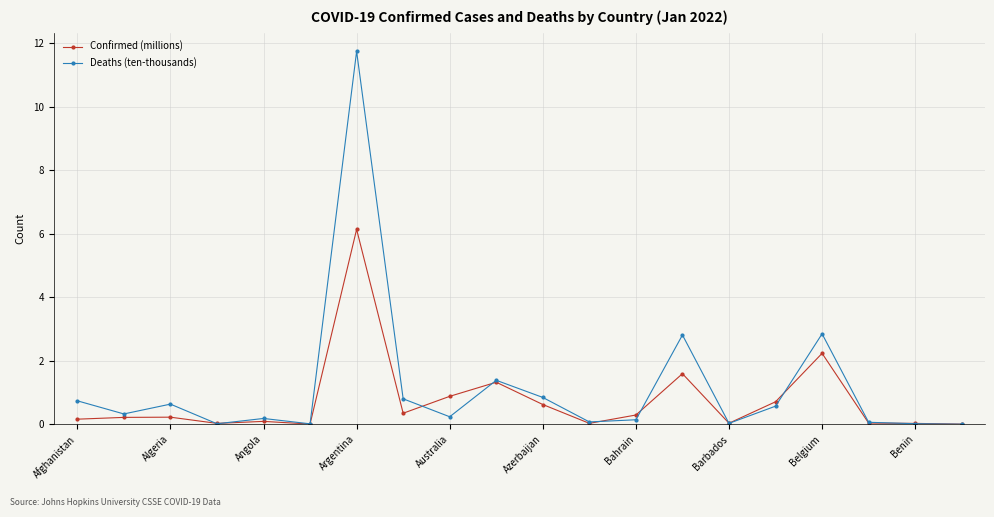

Which series has the widest spread of values?

Deaths (ten-thousands)